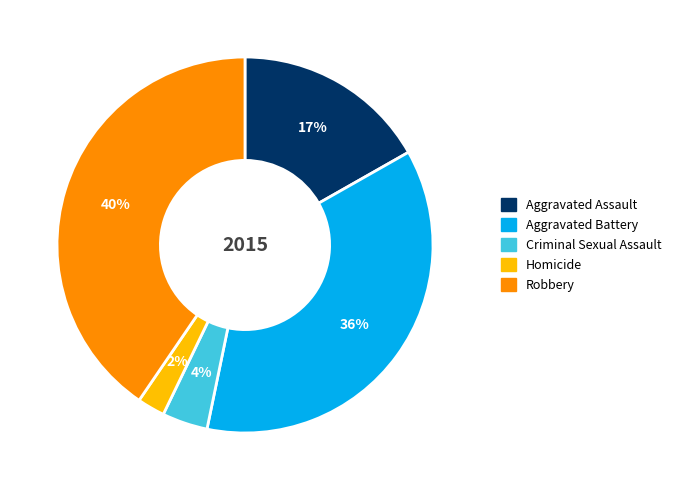

Which has a higher value, Robbery or Aggravated Assault?

Robbery